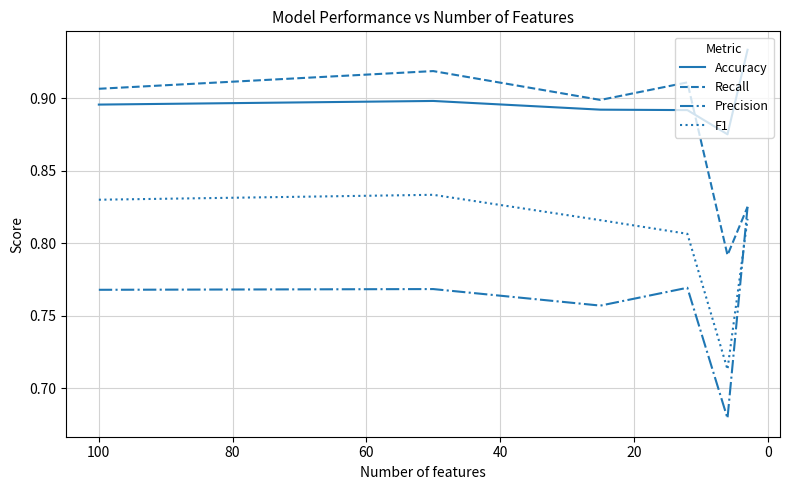

What is the maximum value for Precision?

0.8